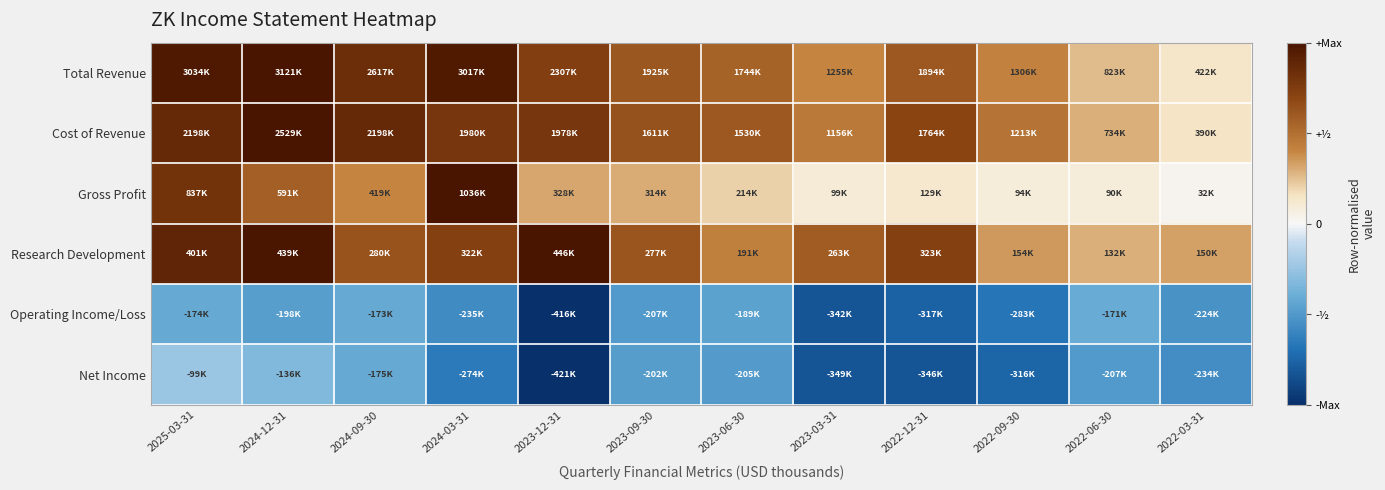

Count the number of categories in the chart.

12